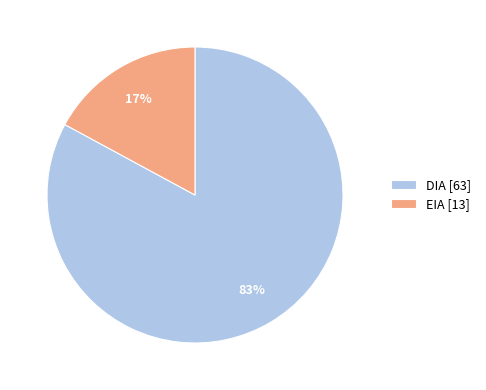

How many segments does this pie chart have?

2